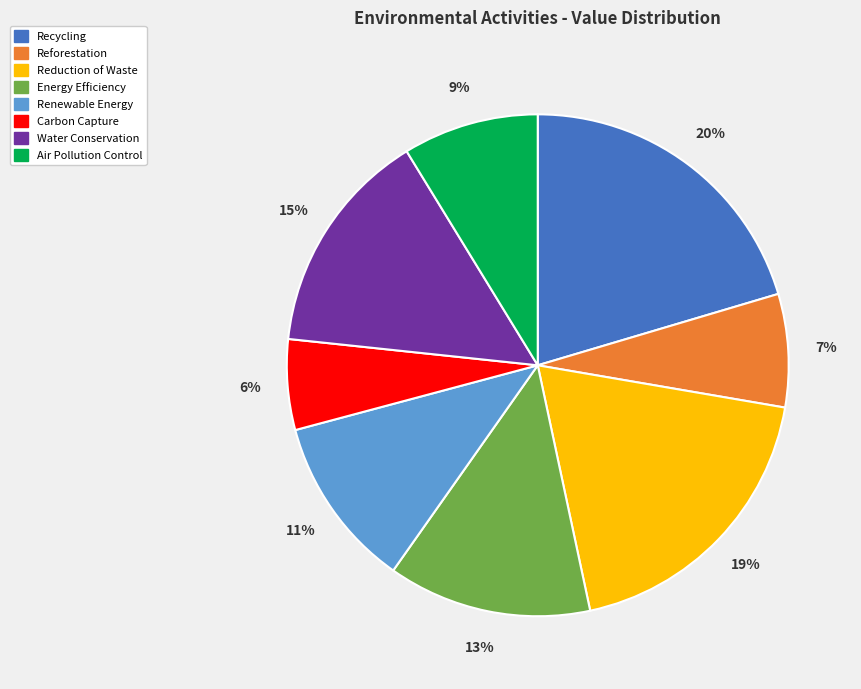

Rank the categories by value from lowest to highest.

Carbon Capture, Reforestation, Air Pollution Control, Renewable Energy, Energy Efficiency, Water Conservation, Reduction of Waste, Recycling